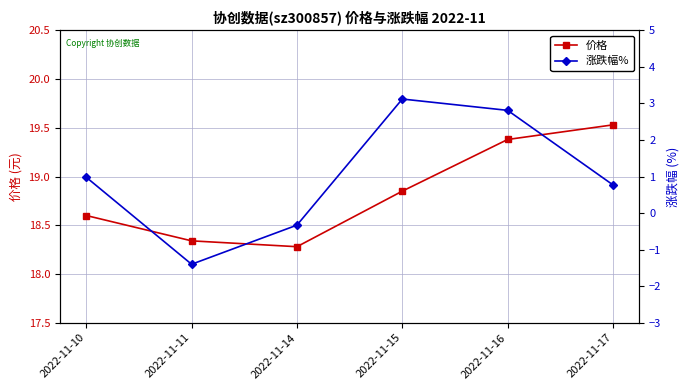

What is the difference between the 价格 values at 2022-11-15 and 2022-11-11?

0.5